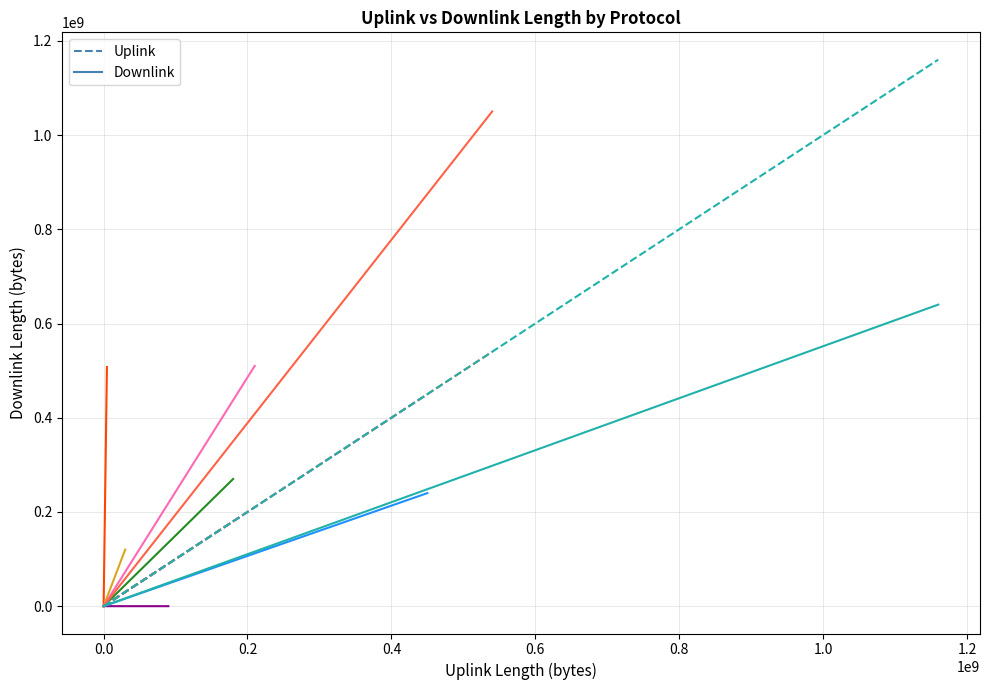

Is the value of uplink_length at ftp greater than the value of downlink_length at smtp?

Yes